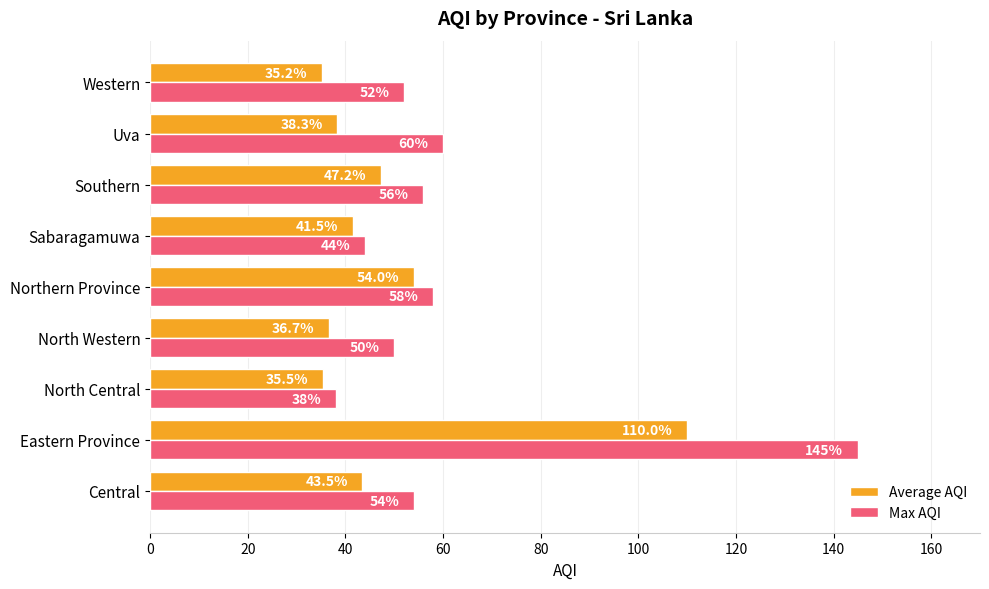

What are all the series names shown in the legend?

Average AQI, Max AQI